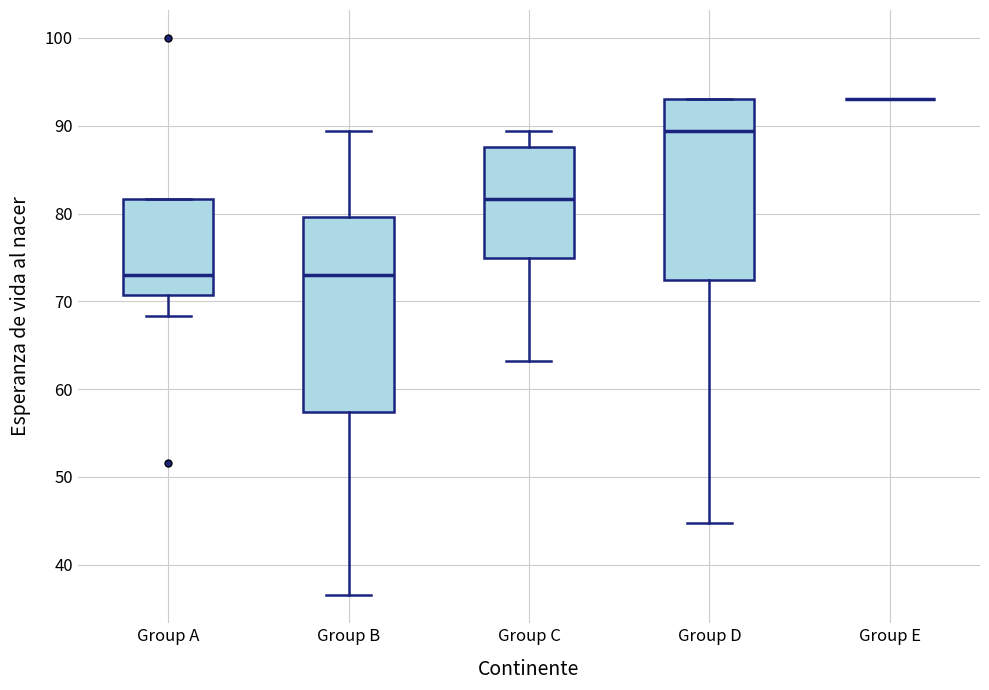

Reading left to right, read every box against the y-axis: the position of its median line, the range the box covers, and the ends of its whiskers. The values are not printed on the chart, so give them approximately, as read against the axis.

Group A: median 73, box 71 to 82, whiskers 68 to 82
Group B: median 73, box 57 to 80, whiskers 37 to 89
Group C: median 82, box 75 to 88, whiskers 63 to 89
Group D: median 89, box 72 to 93, whiskers 45 to 93
Group E: box collapsed to a line at 93, whiskers 93 to 93